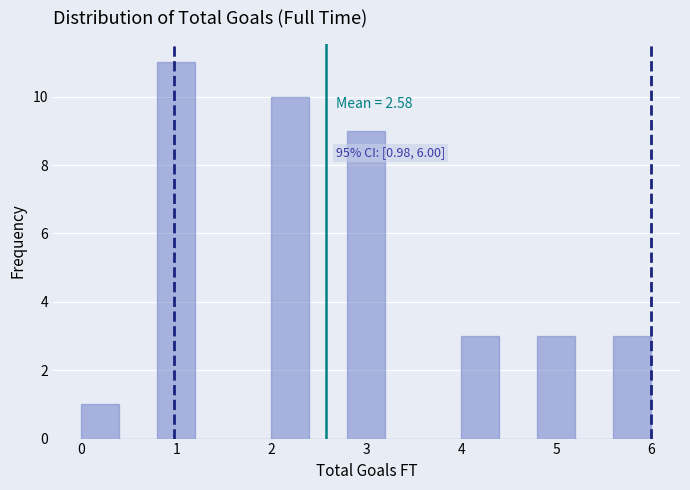

Over which range of the x-axis is the bar tallest?

0.8 to 1.2